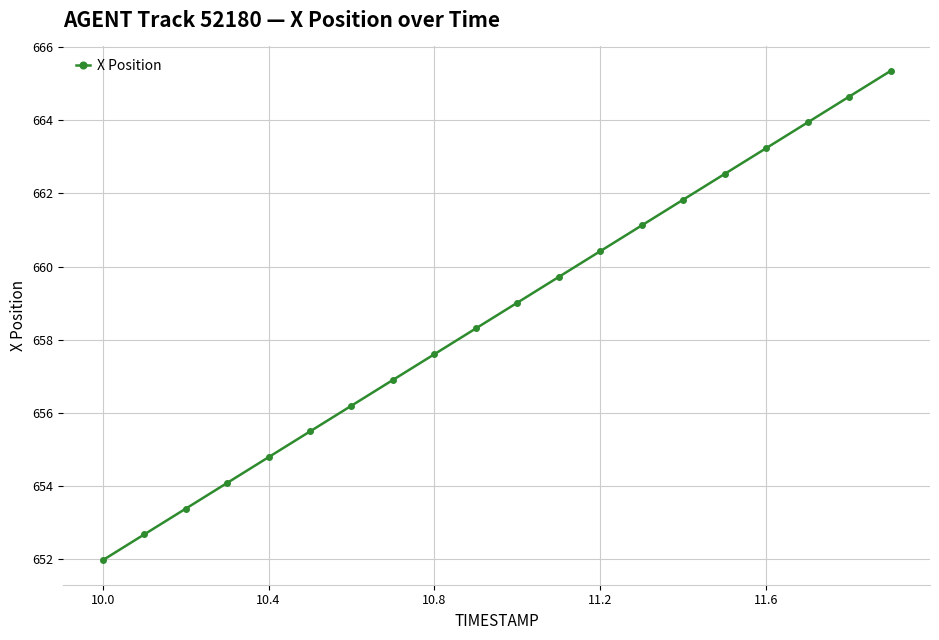

What is the greatest value displayed?

665.4